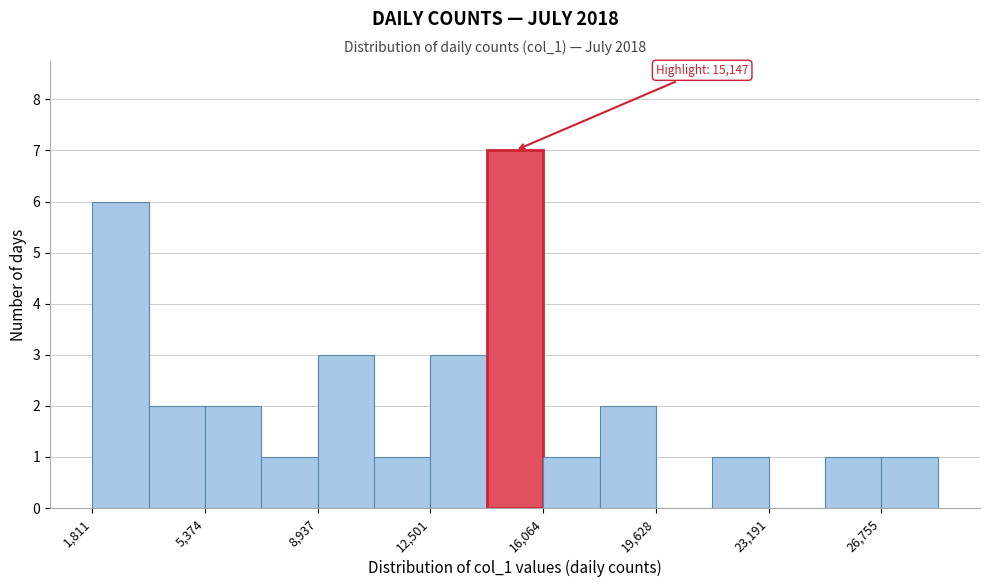

Around what value on the x-axis is the tallest bar? Give the approximate position of its centre, as read against the axis.

15000